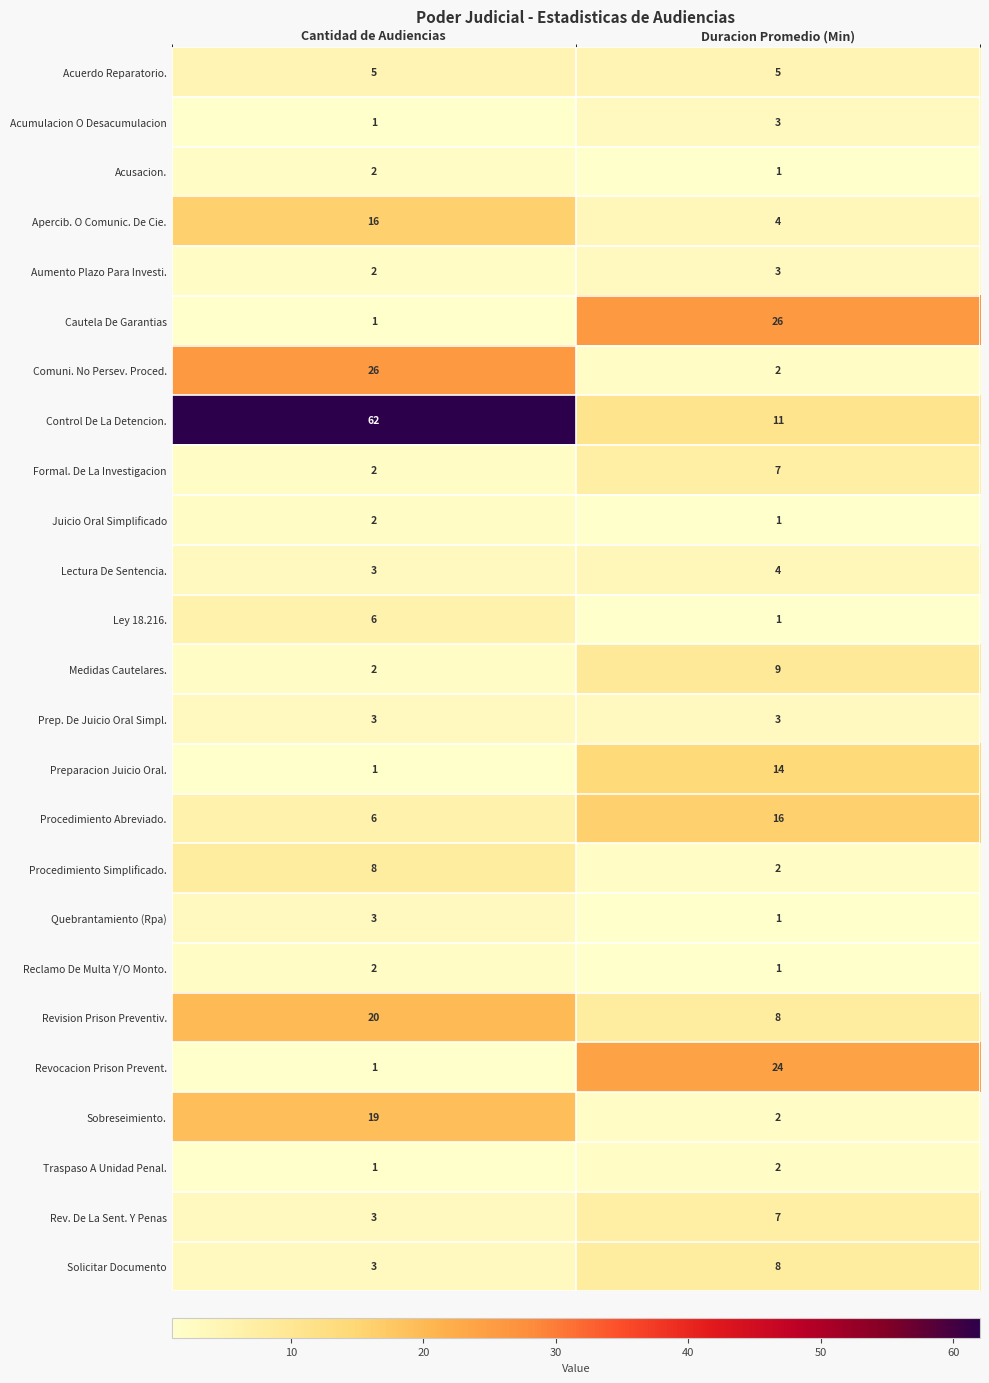

How many distinct data groups are displayed?

25